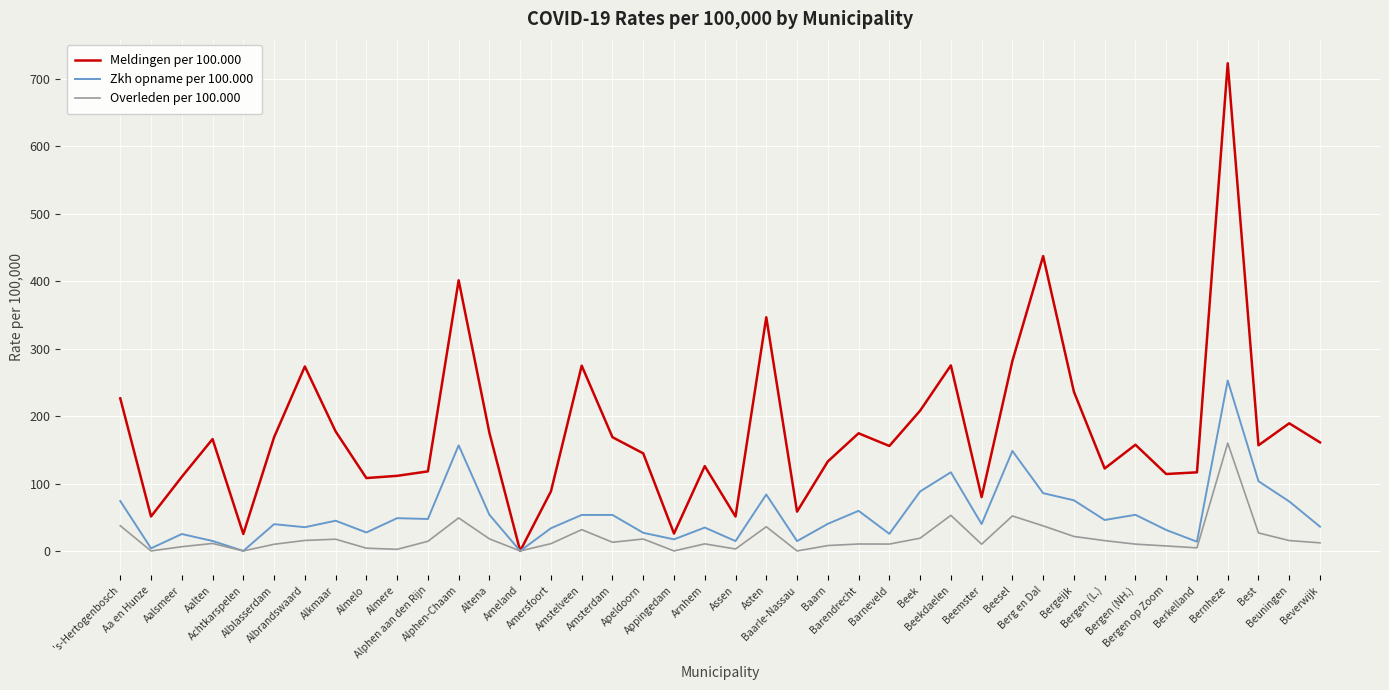

What are all the series names shown in the legend?

Meldingen per 100.000, Zkh opname per 100.000, Overleden per 100.000